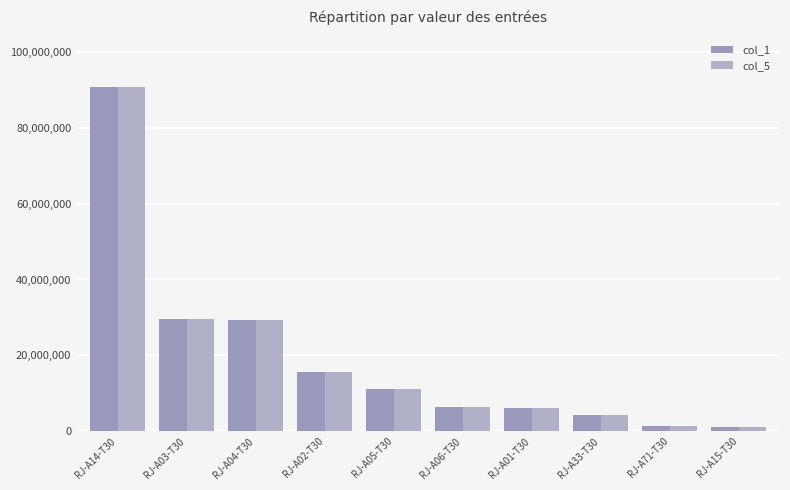

What are all the series names shown in the legend?

col_1, col_5